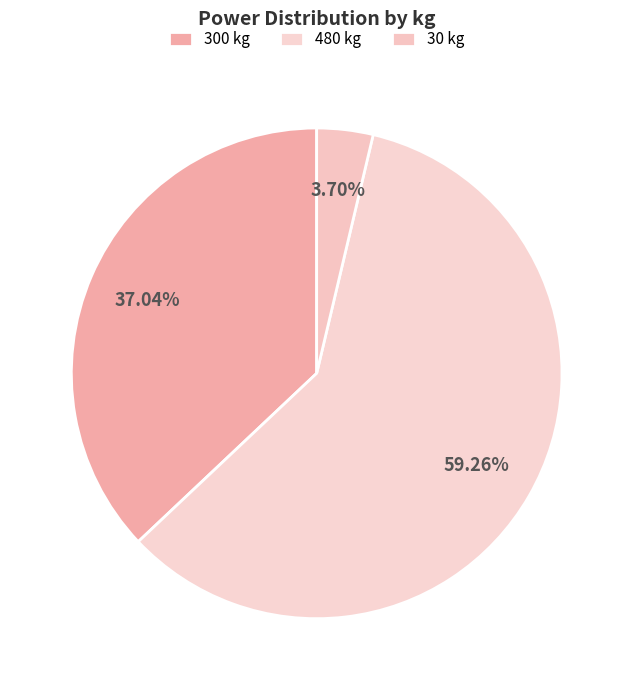

Count the number of slices in the pie.

3